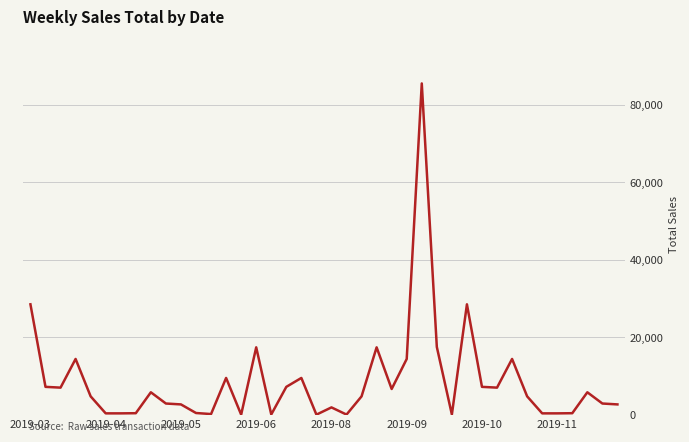

What is the maximum value shown in the chart?

85500